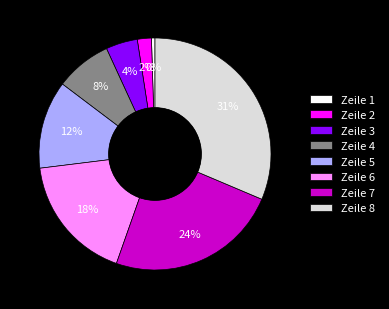

Is there any slice that represents more than half of the pie?

No